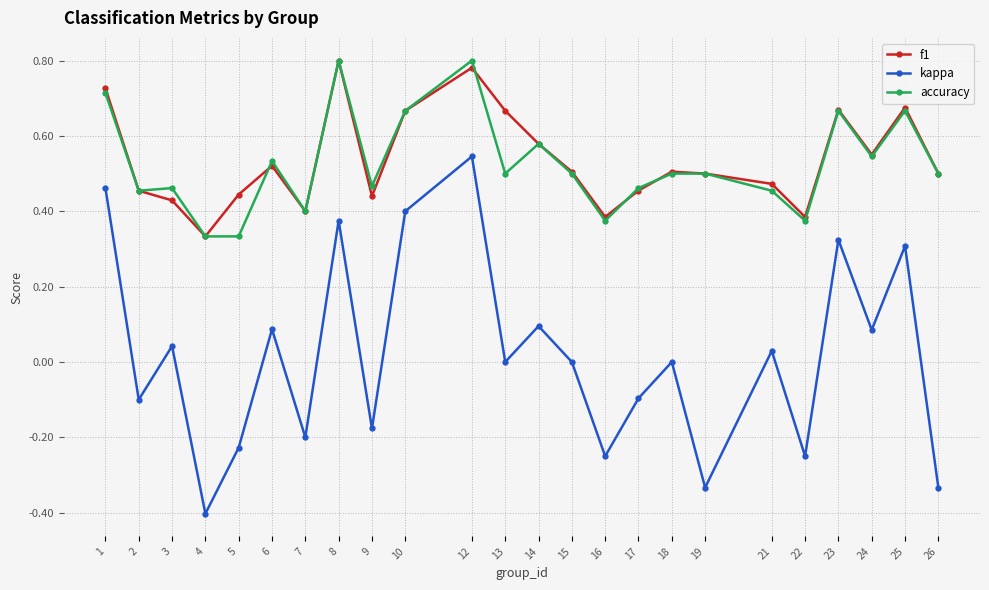

What is the value of the kappa point at the 16th from the left?

-0.1